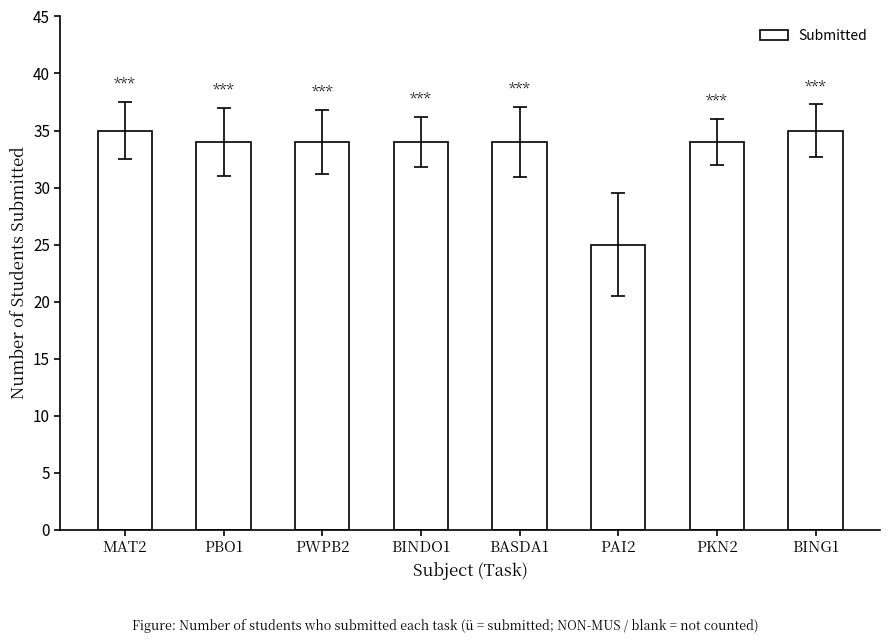

True or false: the data shows 57 at PBO1.

False